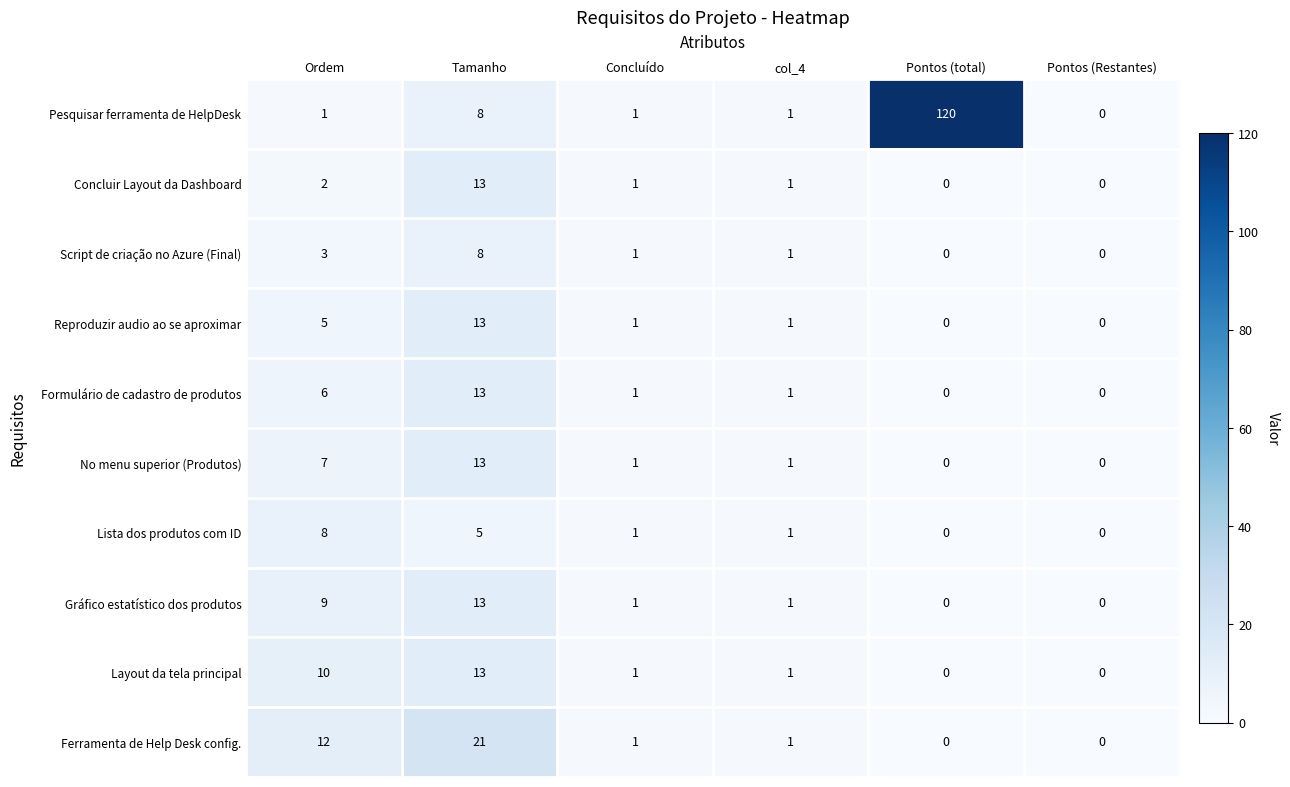

The Gráfico estatístico dos produtos series shows -5 at Pontos (Restantes). True or false?

False